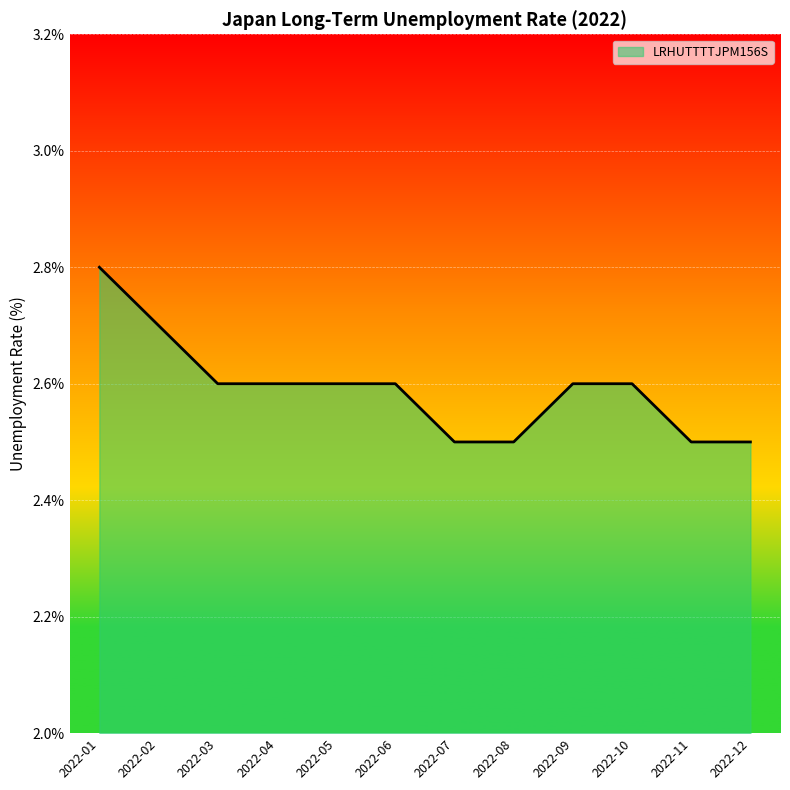

What is the difference between the maximum and minimum values?

0.3